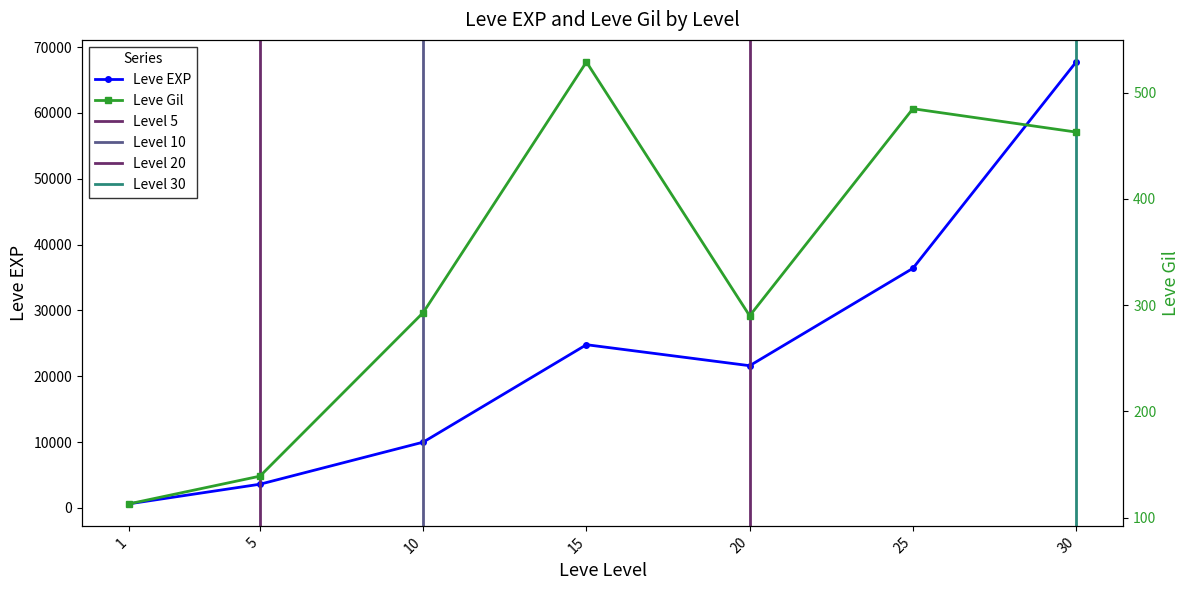

At 20, list the series in order from smallest to largest.

Leve Gil, Leve EXP